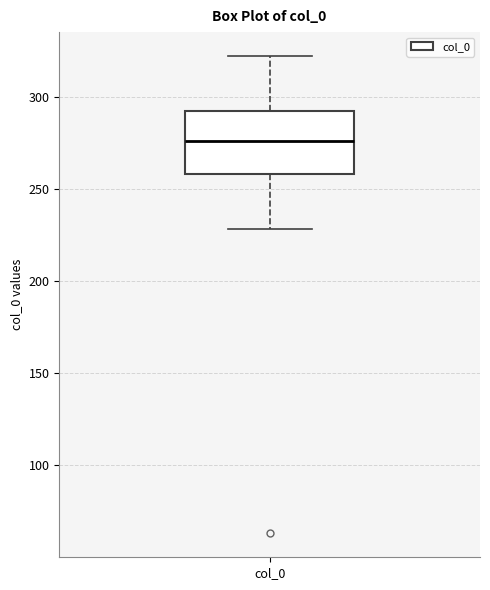

Transcribe this box plot: give where the median line is, the range the box spans, and where the two whiskers end, as read against the y-axis. The values are not printed on the chart, so give them approximately, as read against the axis.

median 275, box 260 to 290, whiskers 230 to 320